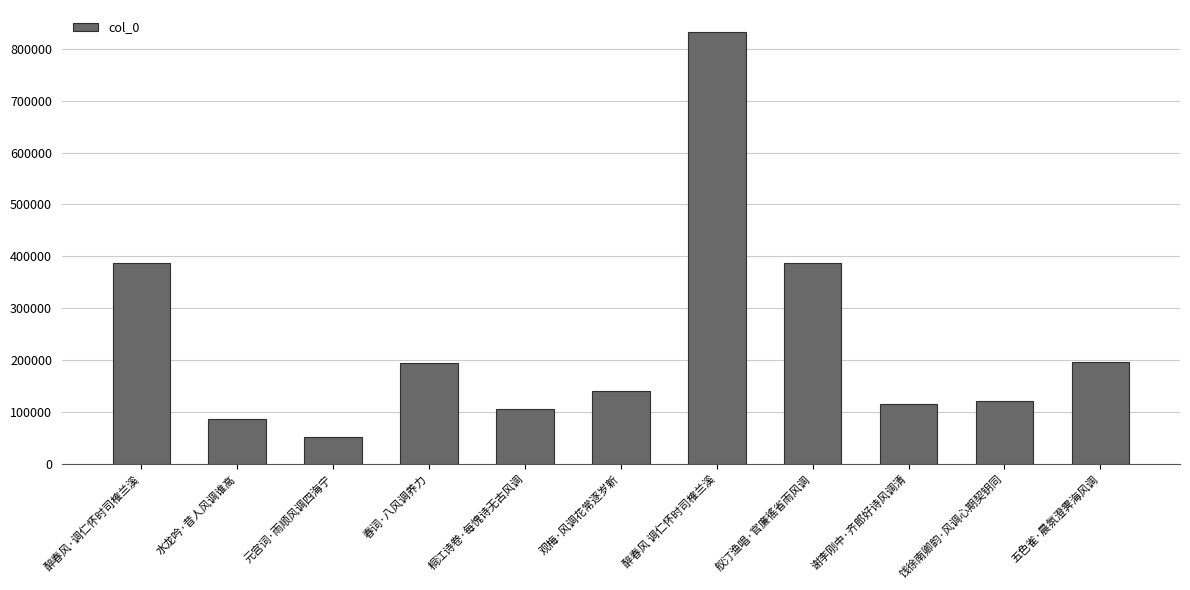

Which has a higher value, 醉春风·调仁怀时司榷兰溪 or 醉春风 调仁怀时司榷兰溪?

醉春风 调仁怀时司榷兰溪